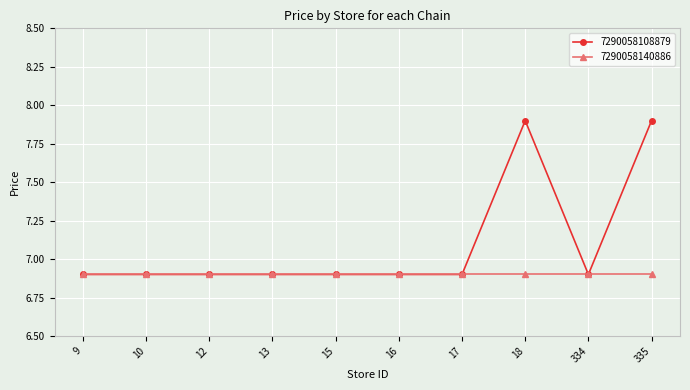

What is the difference between the highest and lowest values at 335?

1.0